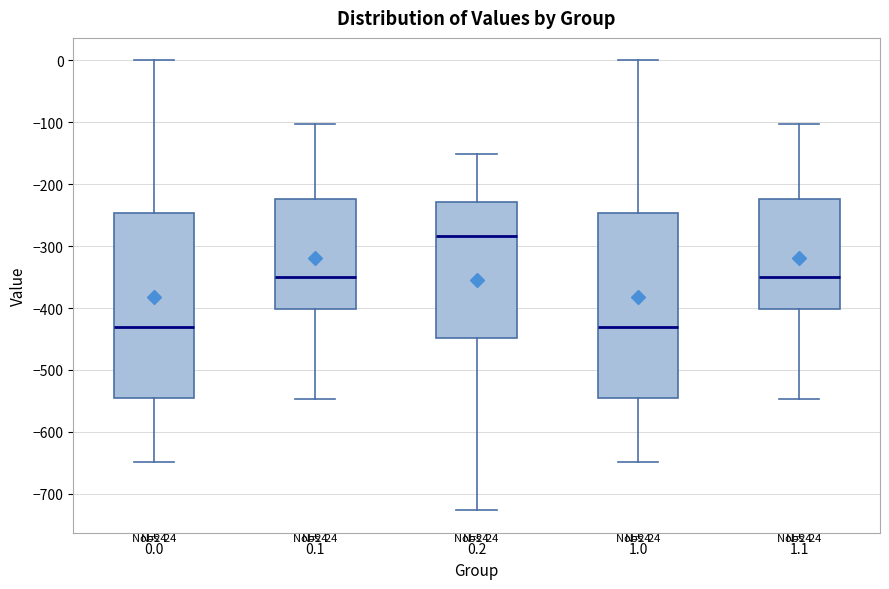

Where is the upper edge of the box at x = 0.2 on the y-axis? The values are not printed on the chart, so give them approximately, as read against the axis.

-230